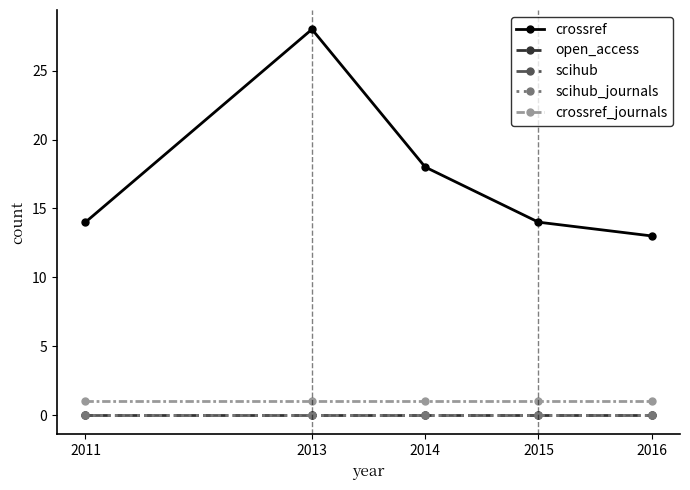

How many series are shown in this chart?

5